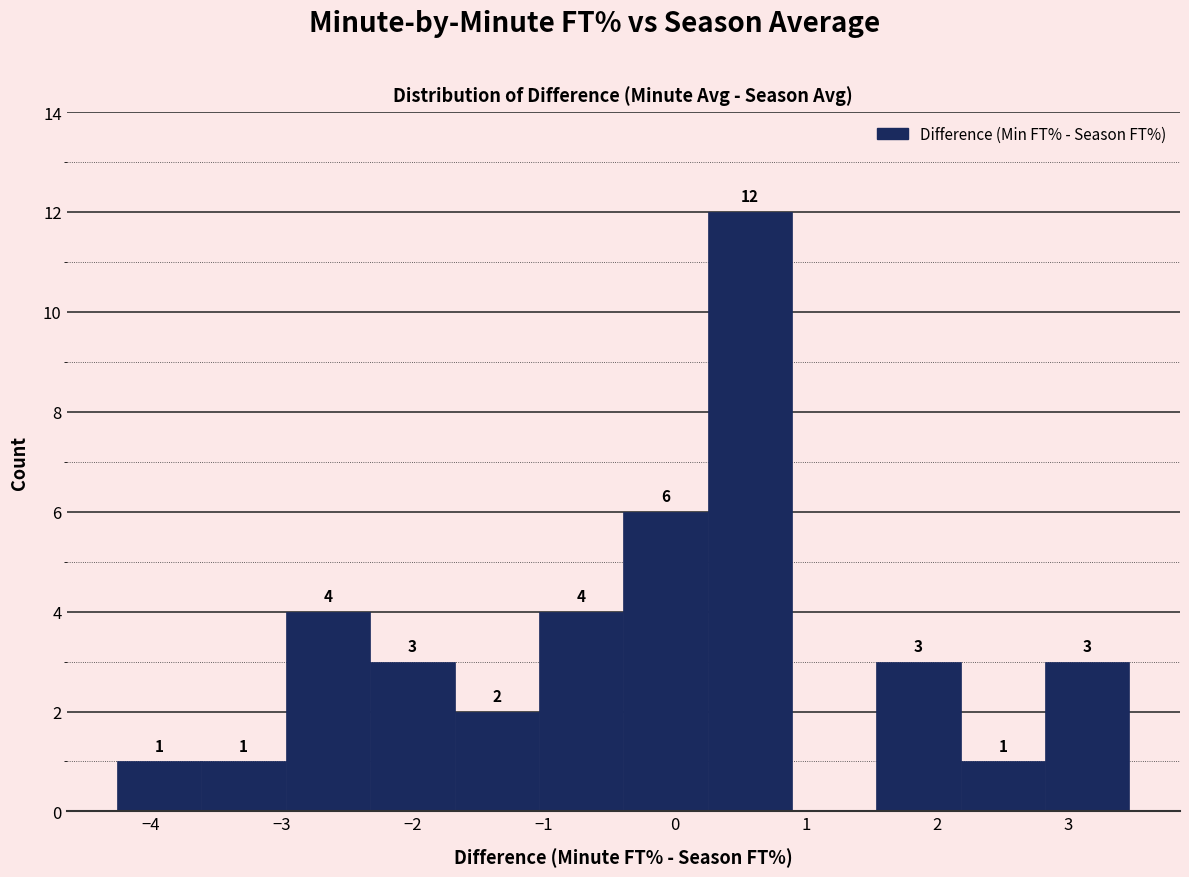

Over which range of the x-axis is the bar tallest?

0.3 to 0.9